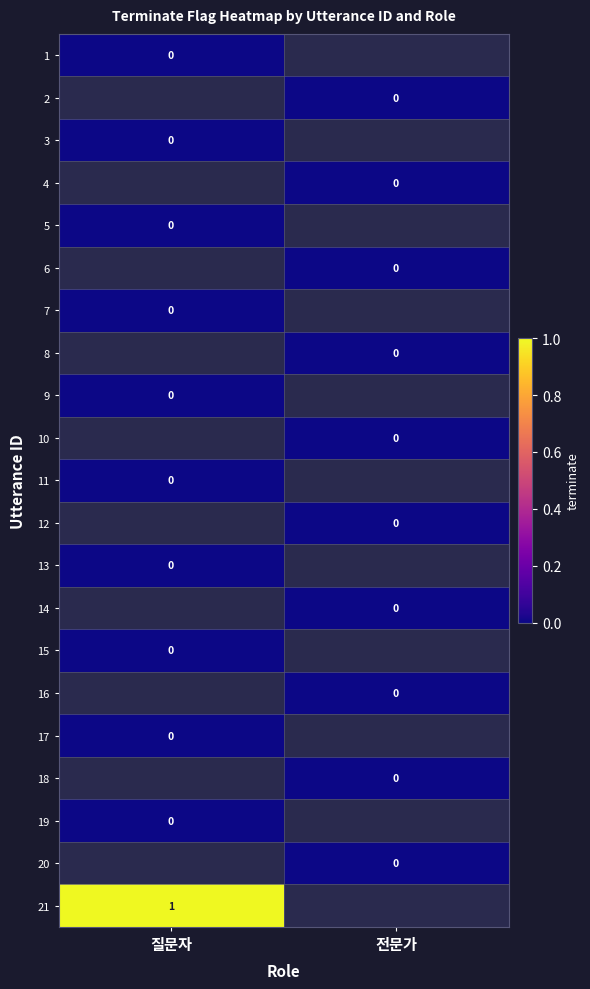

Rank the series by their maximum value, from lowest to highest.

1, 2, 3, 4, 5, 6, 7, 8, 9, 10, 11, 12, 13, 14, 15, 16, 17, 18, 19, 20, 21